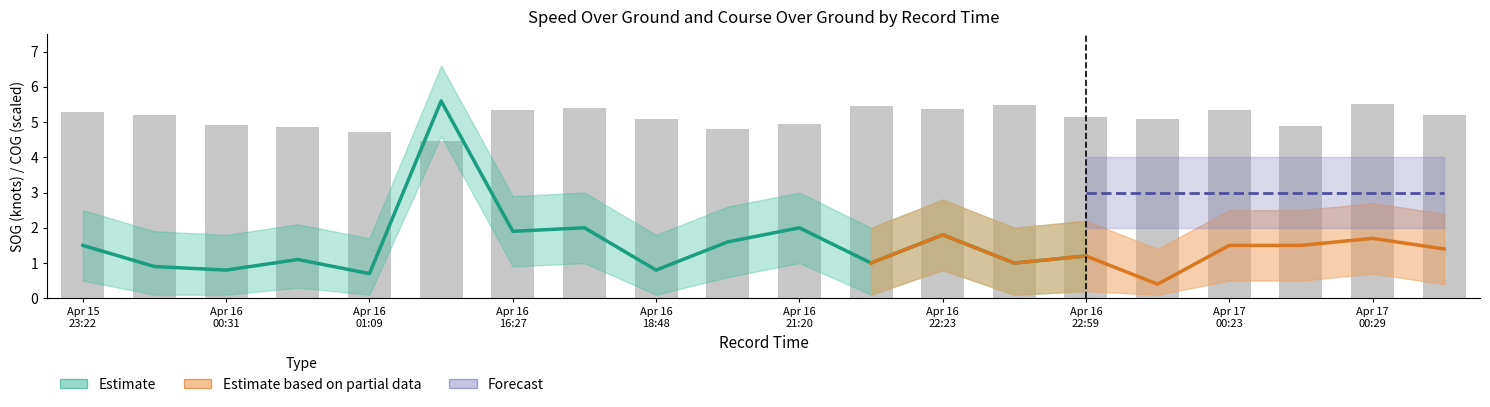

Between Apr 16
22:59 and 14, which is larger?

Apr 16
22:59